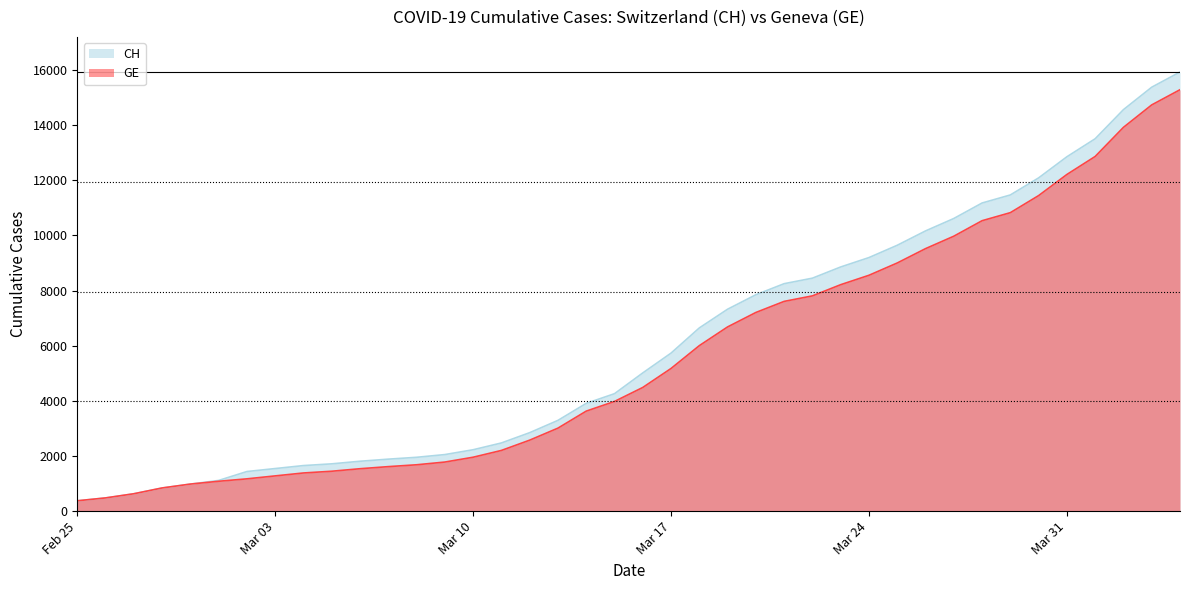

What are all the series names shown in the legend?

CH, GE